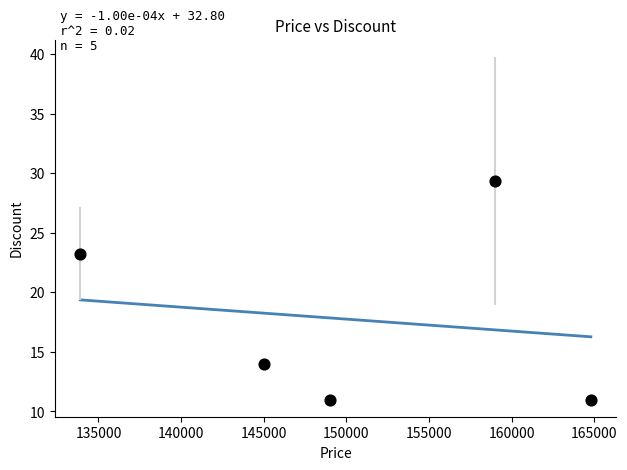

What is the average X value?

150340.0